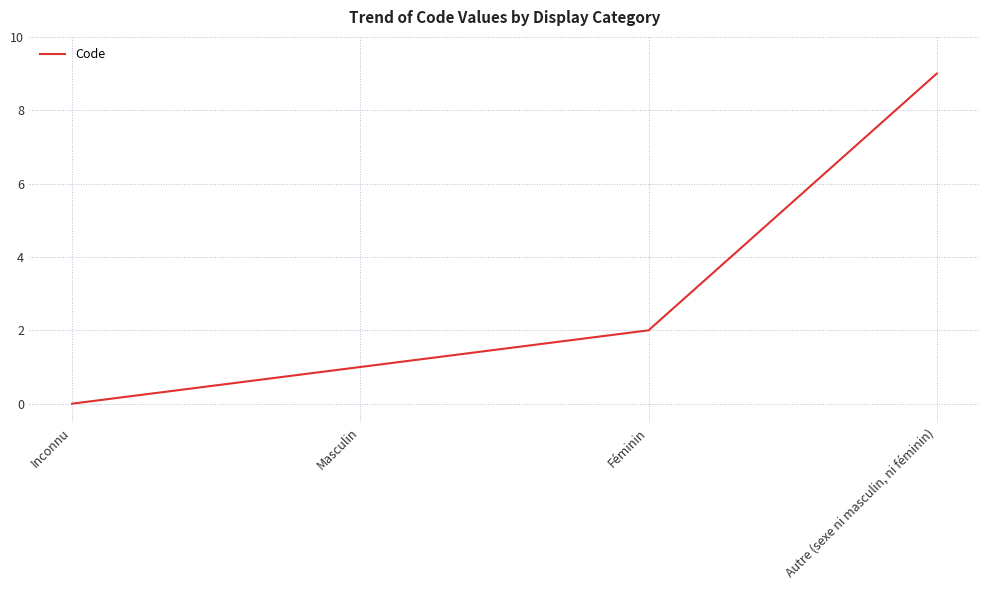

Rank the categories by value from lowest to highest.

Inconnu, Masculin, Féminin, Autre (sexe ni masculin, ni féminin)